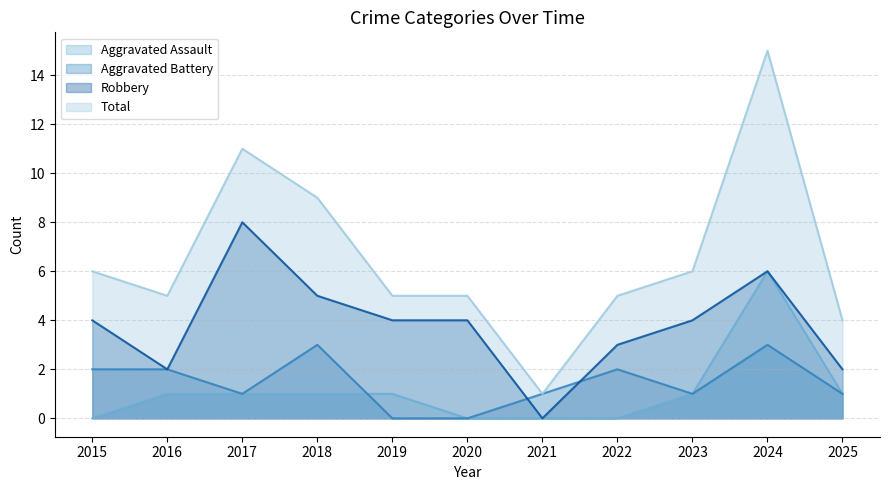

True or false: Total has a value of 4 at 2025.

True